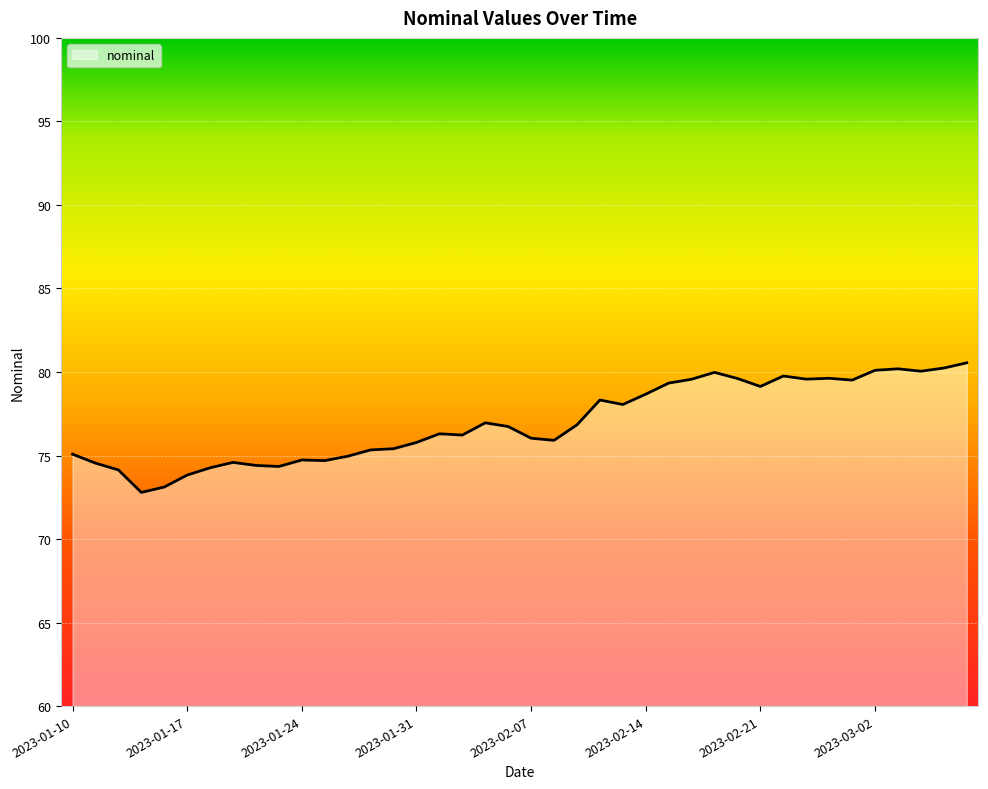

What is the minimum value shown in the chart?

72.8